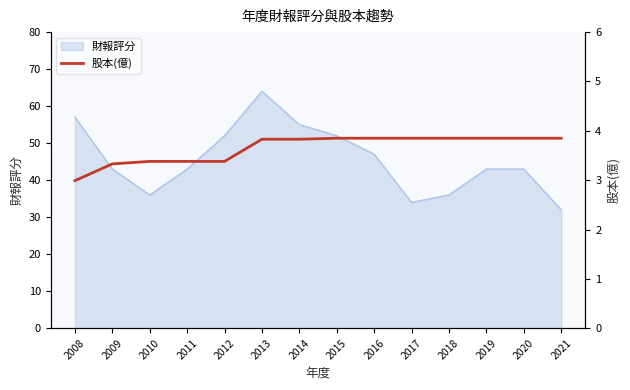

At which label is the value closest to 3?

2008